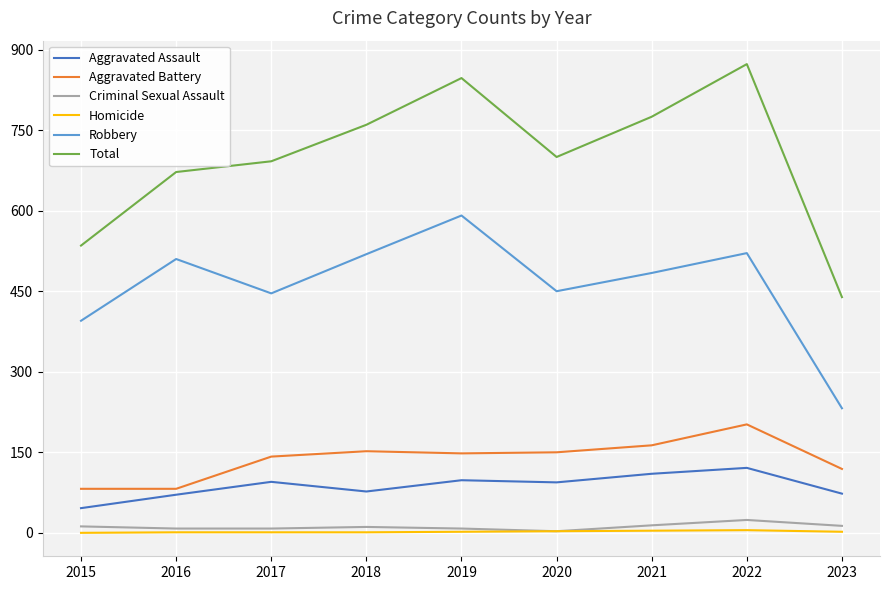

True or false: Aggravated Battery has a value of 82 at 2016.

True